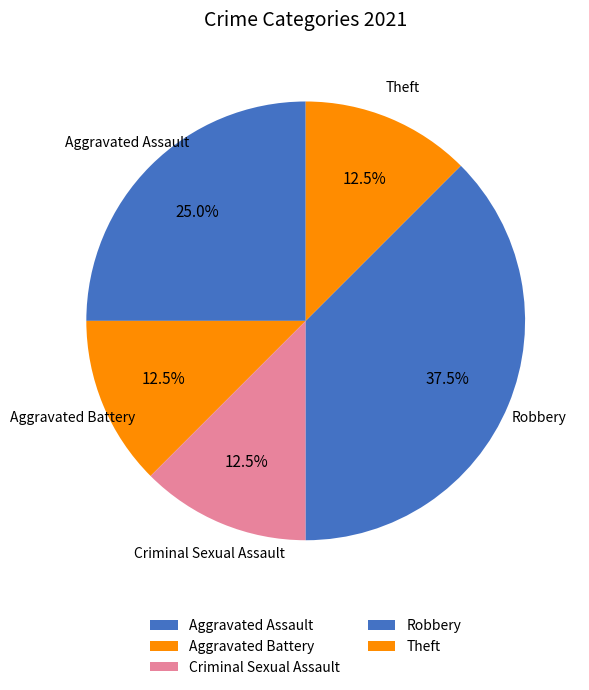

Which has a higher value, Criminal Sexual Assault or Aggravated Assault?

Aggravated Assault